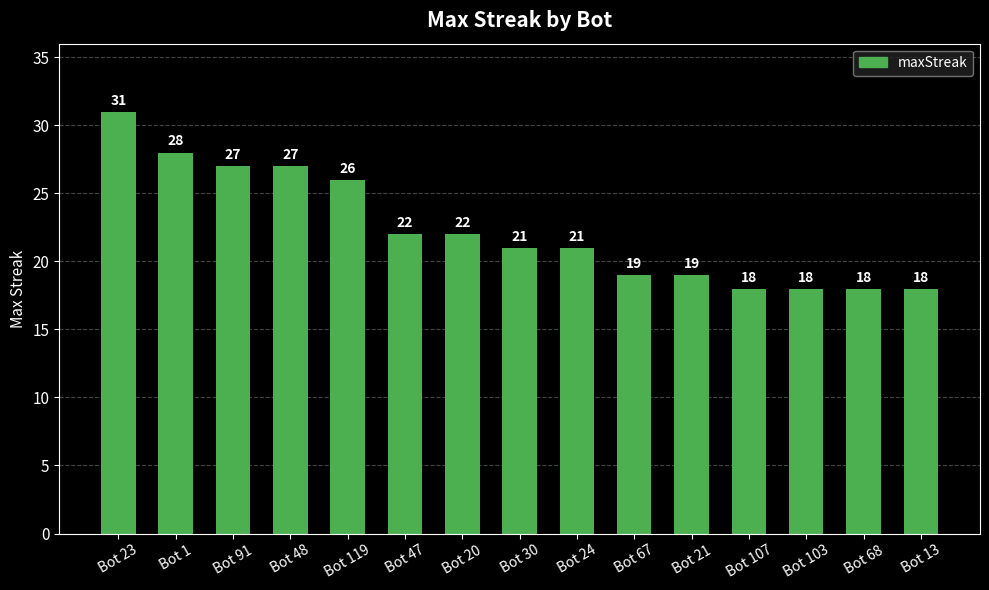

What is the maximum value shown in the chart?

31